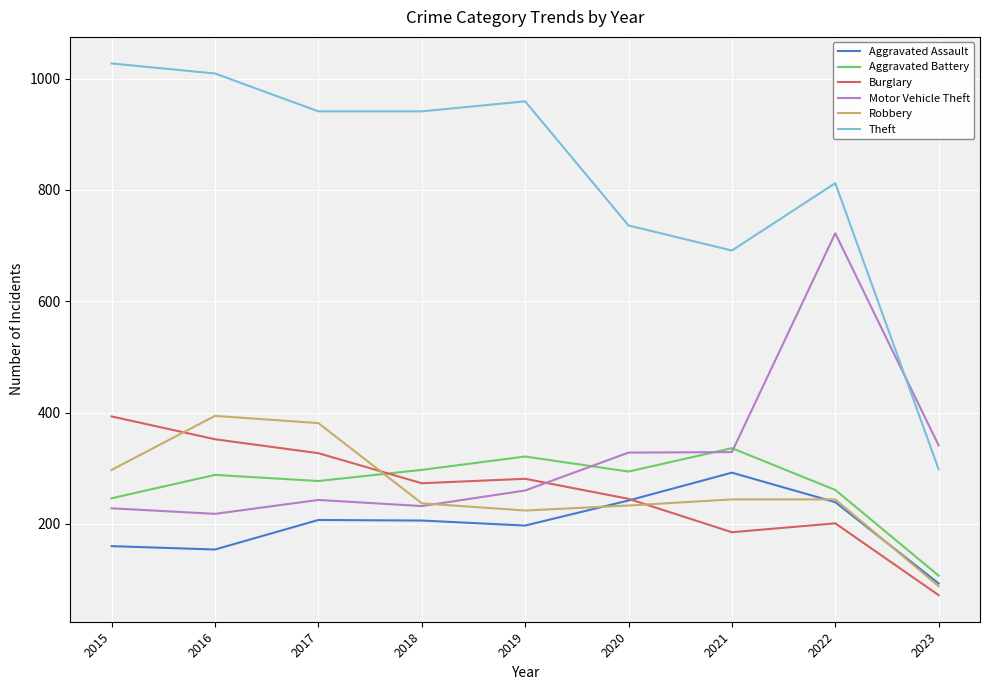

Between 2021 and 2023, which series saw the biggest shift?

Theft